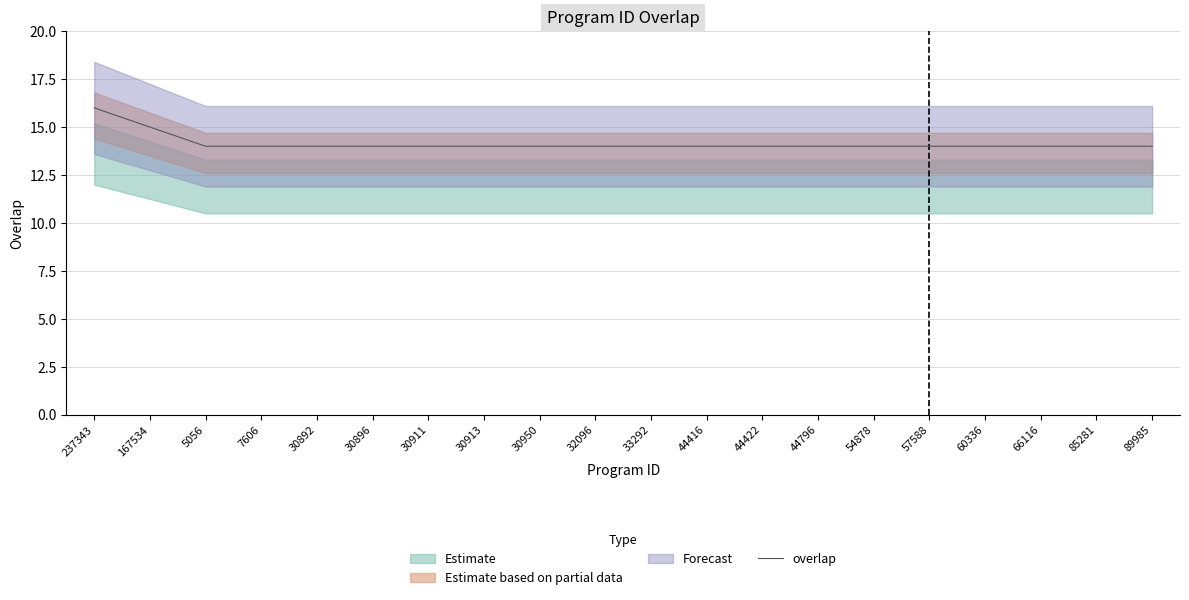

Reading left to right, transcribe all the data shown in this chart.

237343=16	167534=15	5056=14	7606=14	30892=14	30896=14	30911=14	30913=14	30950=14	32096=14	33292=14	44416=14	44422=14	44796=14	54878=14	57588=14	60336=14	66116=14	85281=14	89985=14